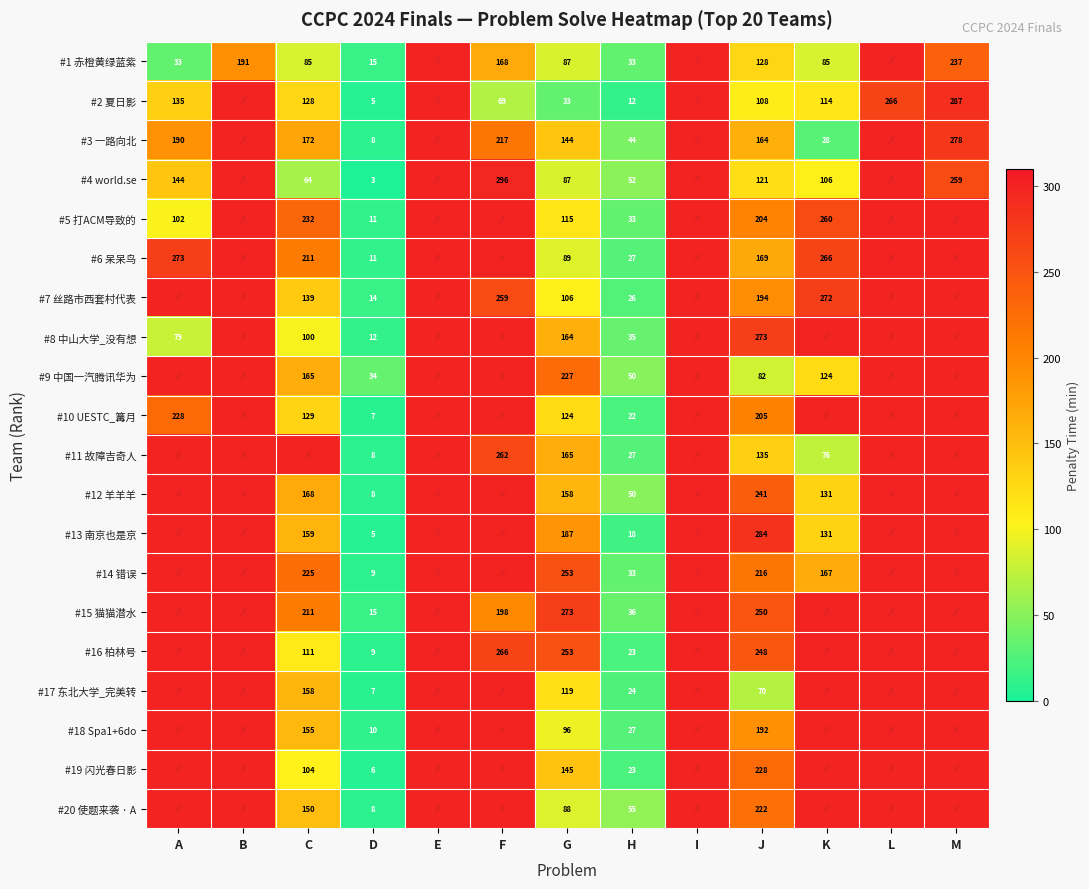

Is the value of #4 world.se at G greater than the value of #16 柏林号 at F?

No